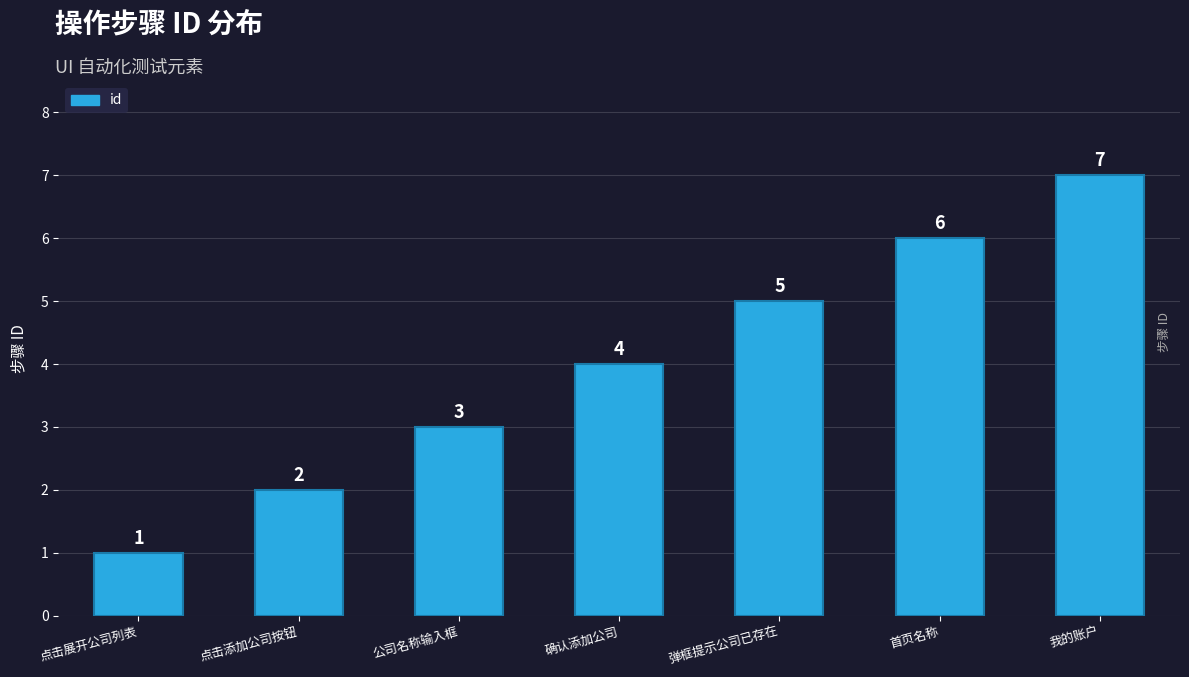

The chart shows a value of 11 at 我的账户. True or false?

False